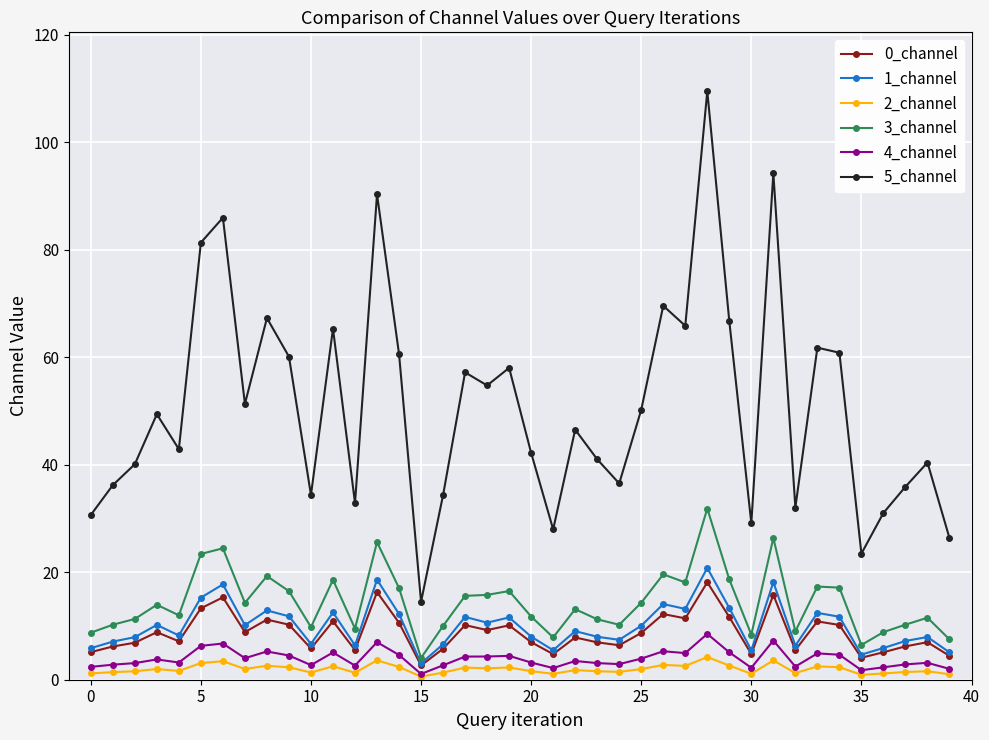

Which series has the largest total across all categories?

5_channel